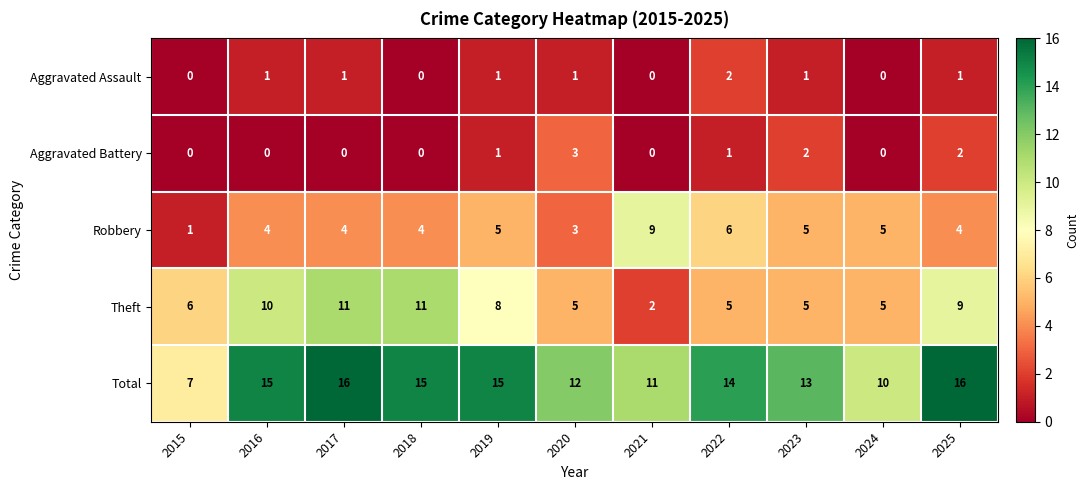

What is the difference between the highest and lowest values at 2016?

15